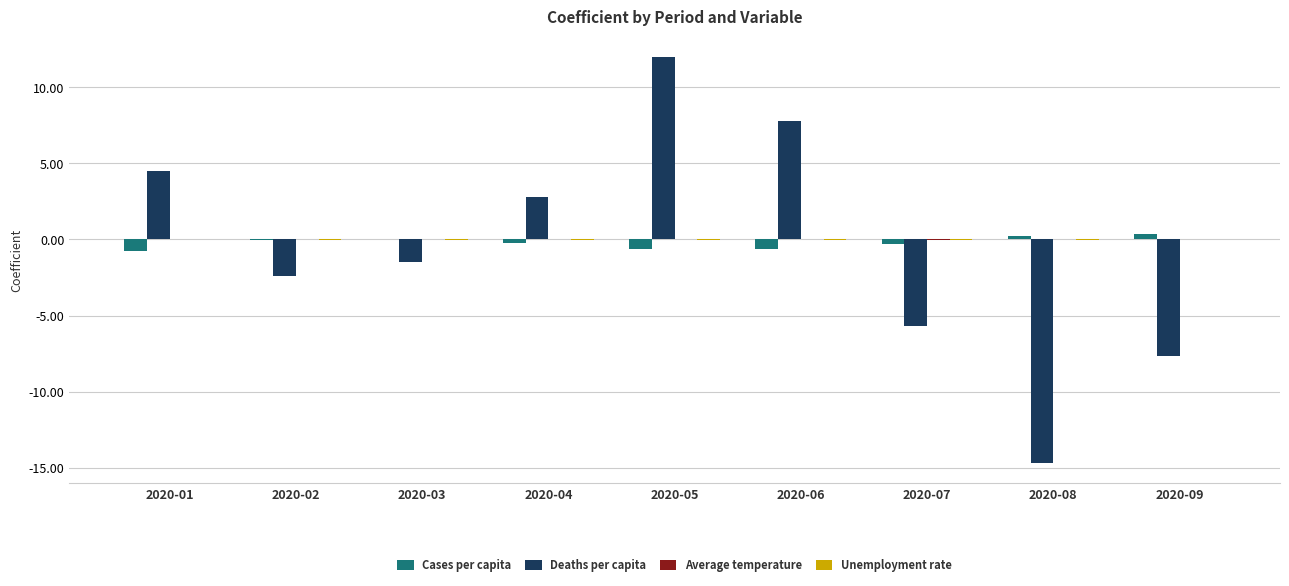

What is the total value across all series at 2020-08?

-14.5